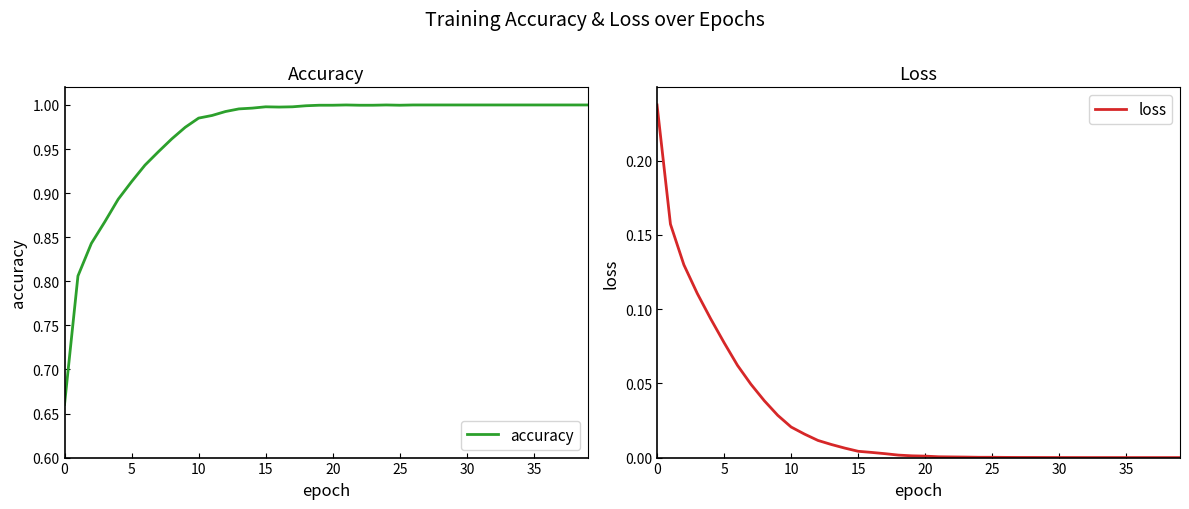

The accuracy series shows 1.7 at 10. True or false?

False